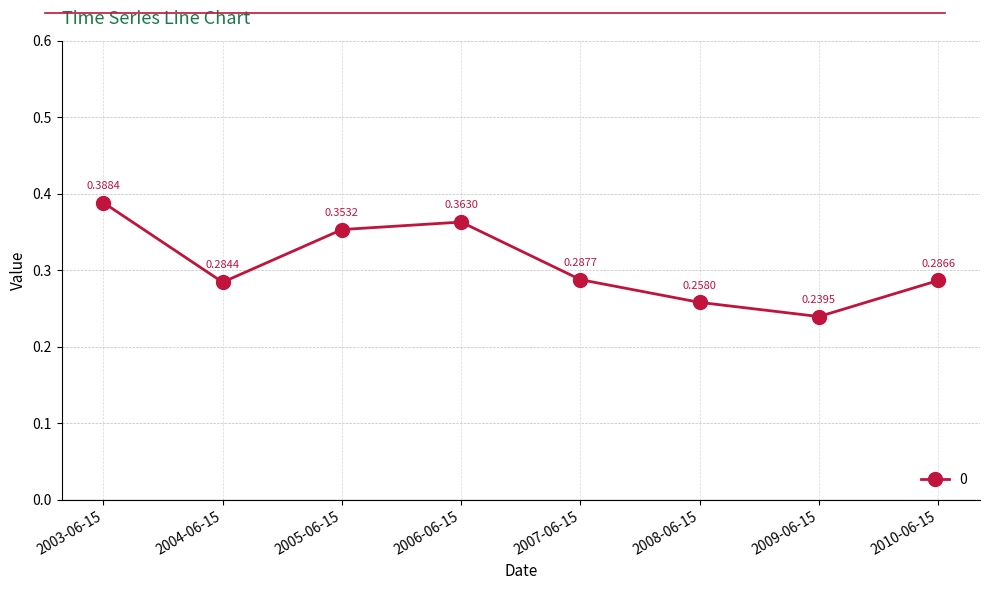

What is the difference between the maximum and minimum values?

0.1